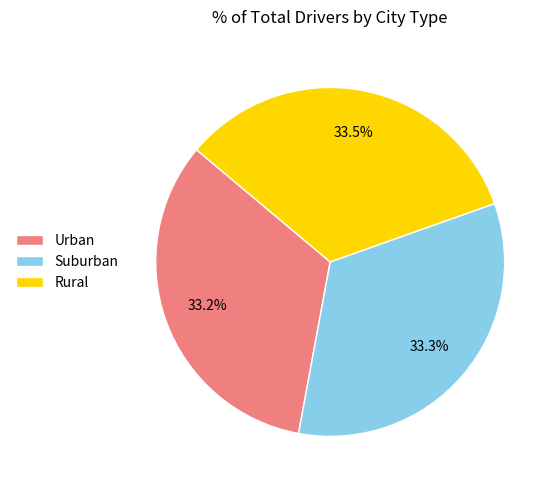

Do Suburban and Urban together represent more than half of the pie?

Yes